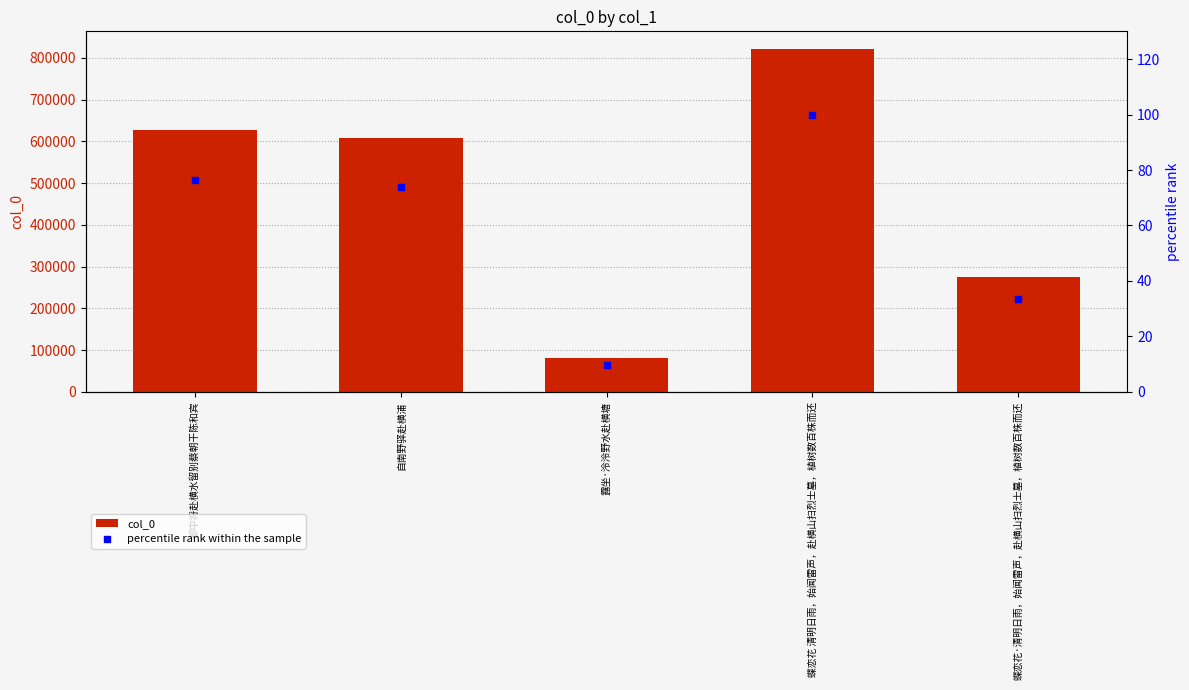

At which category is the sum across all series the highest?

蝶恋花 清明日雨，始闻雷声，赴横山扫烈士墓，植树数百株而还